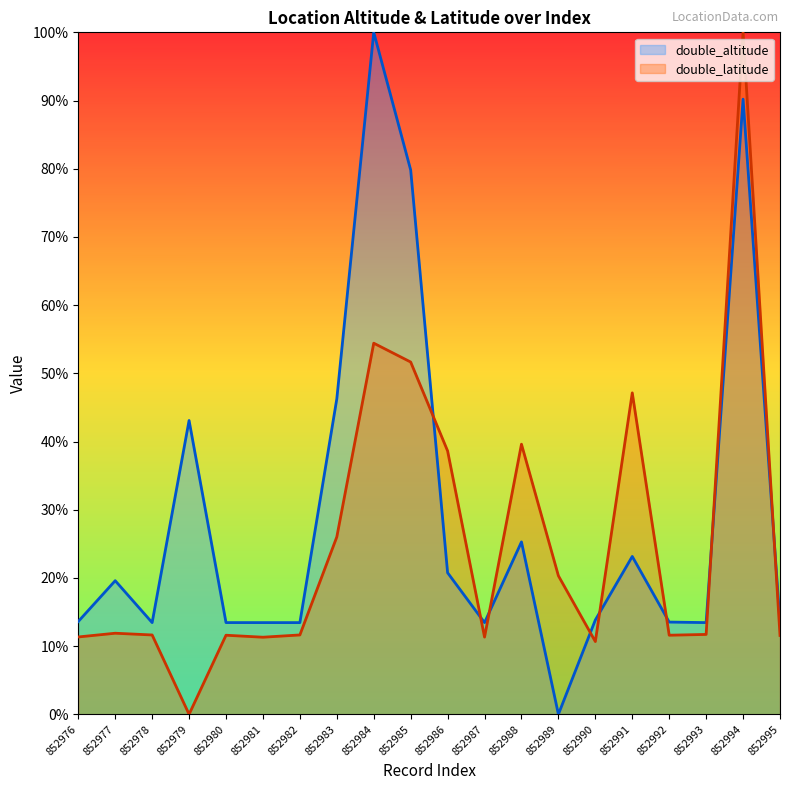

Where do double_altitude and double_latitude first cross each other?

852985 and 852986